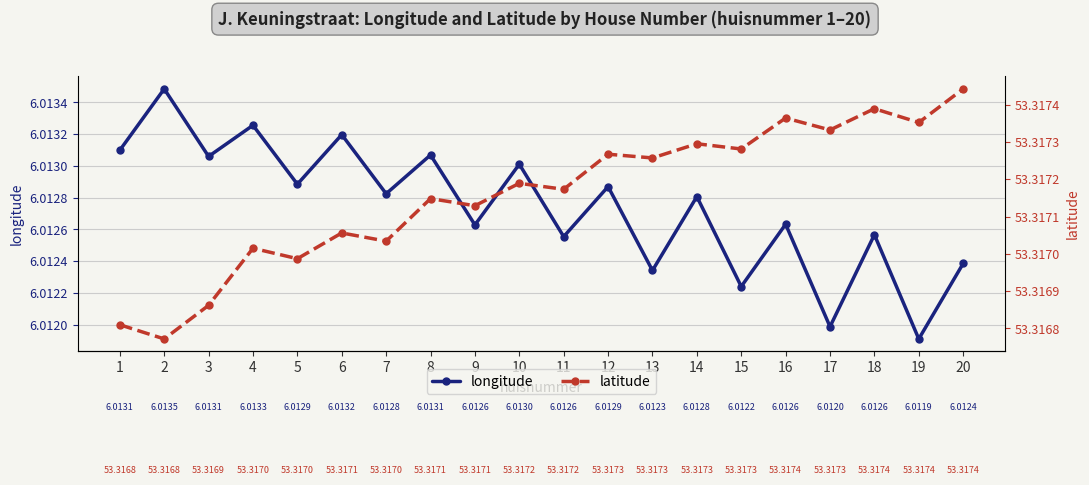

Which series has the largest total across all categories?

latitude